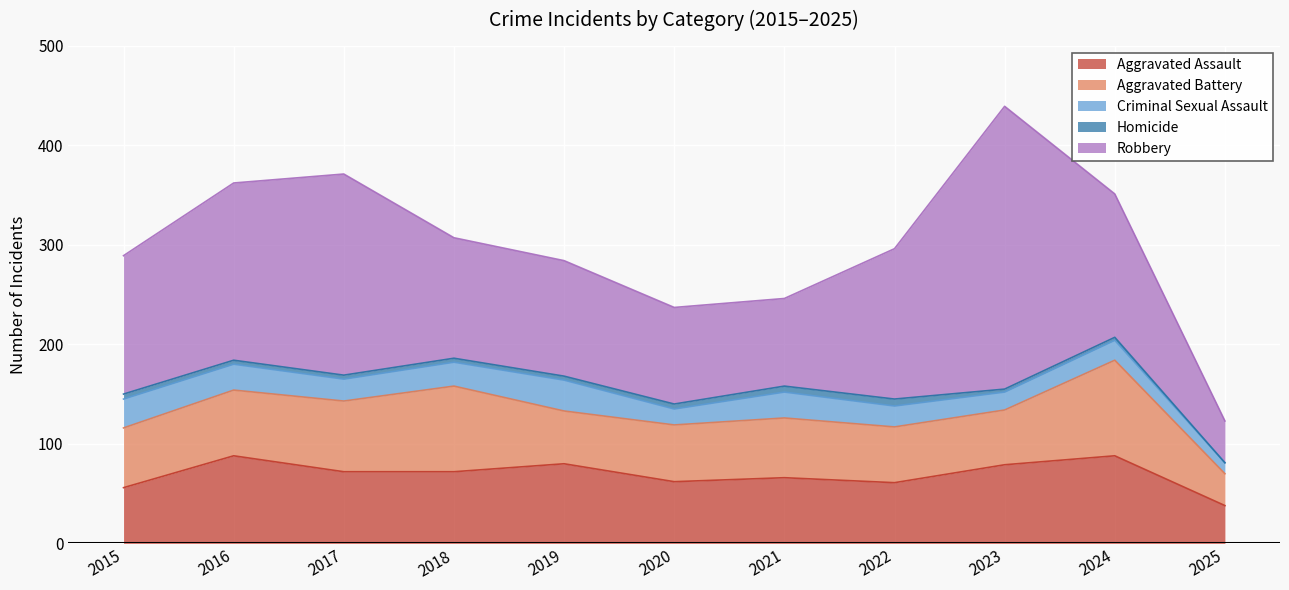

What is the average value of the Aggravated Battery series?

63